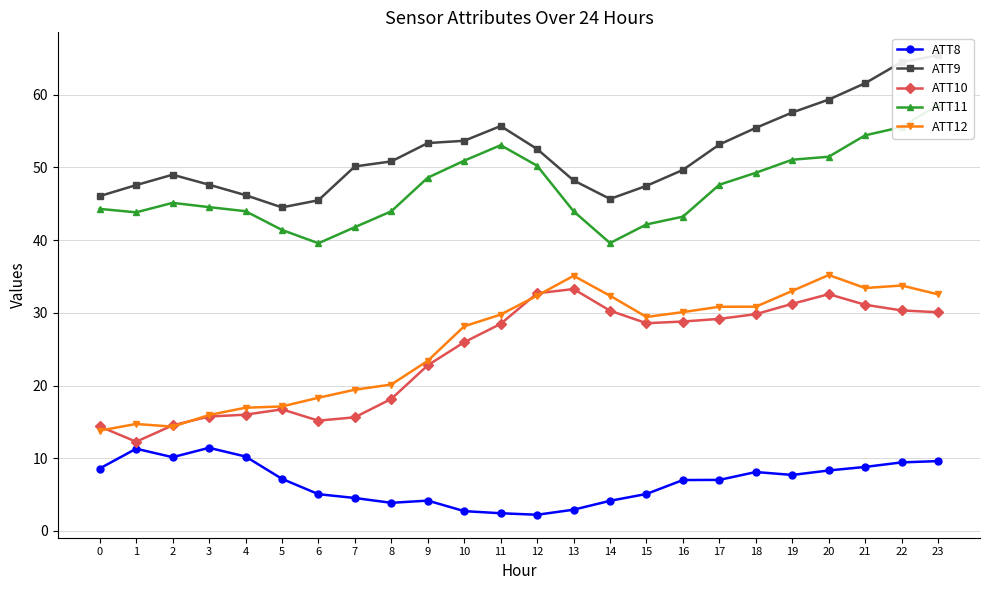

What is the value of the ATT12 point at the 4th from the left?

15.9